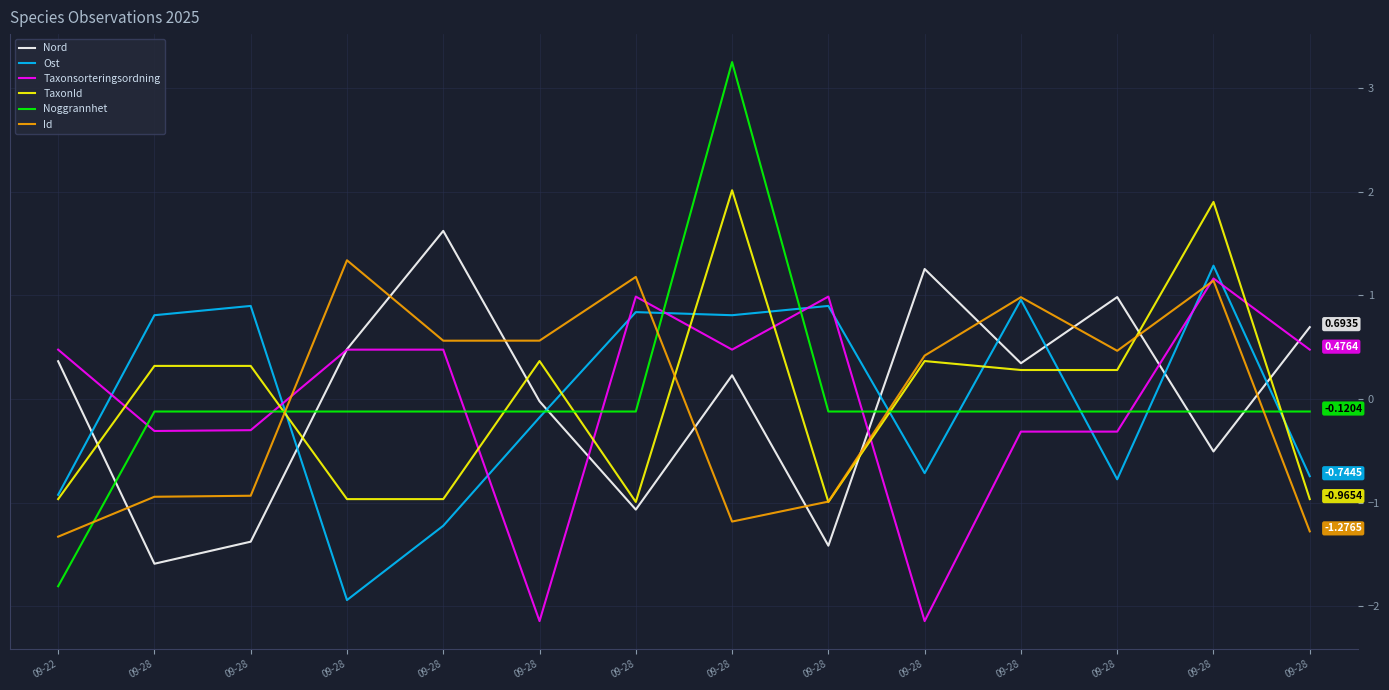

Does the chart display data point markers on the line(s)?

No